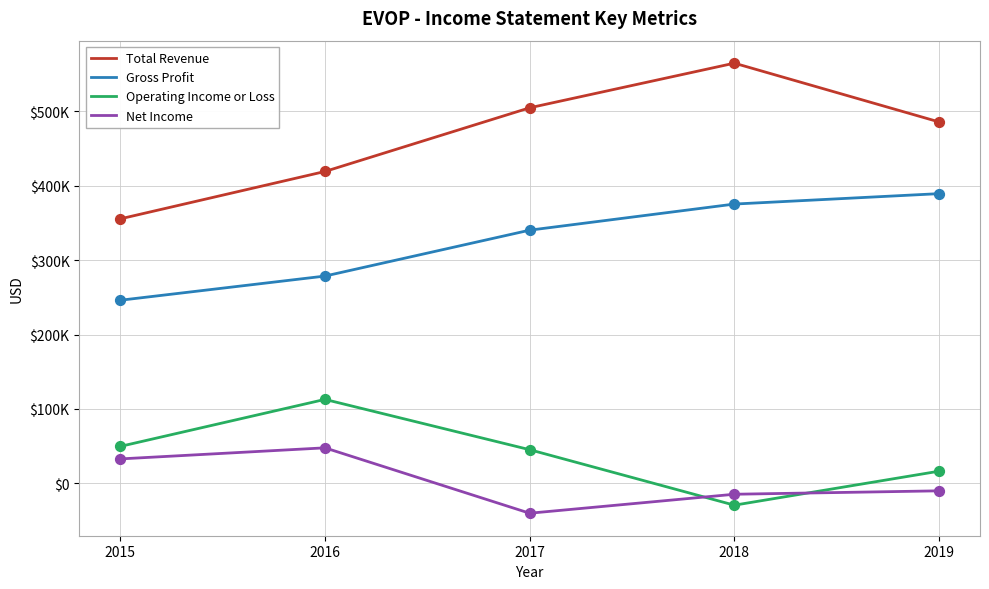

At how many categories does at least one series exceed 385433?

4